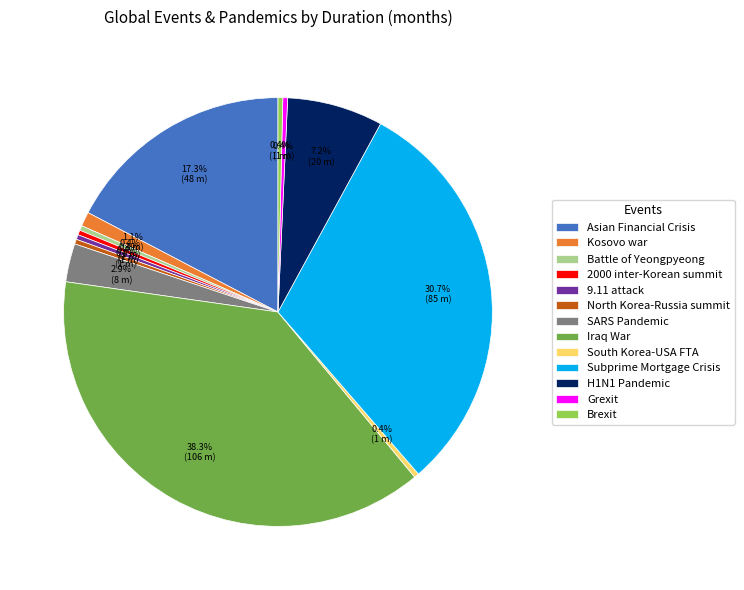

Count the number of slices in the pie.

13